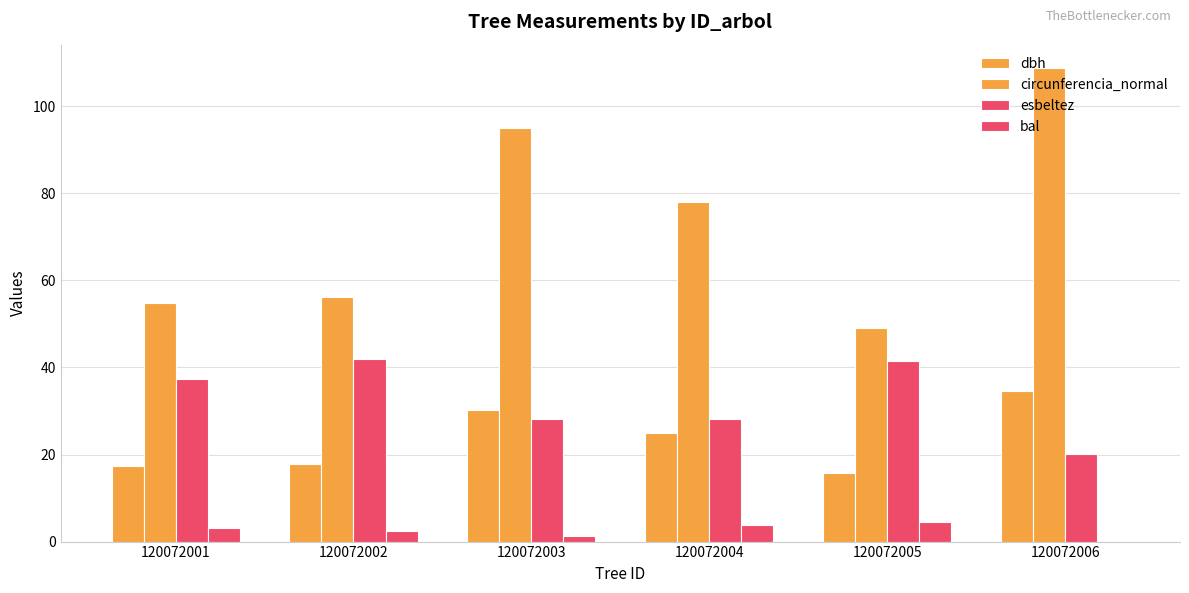

What is the total value across all series at 120072001?

112.7